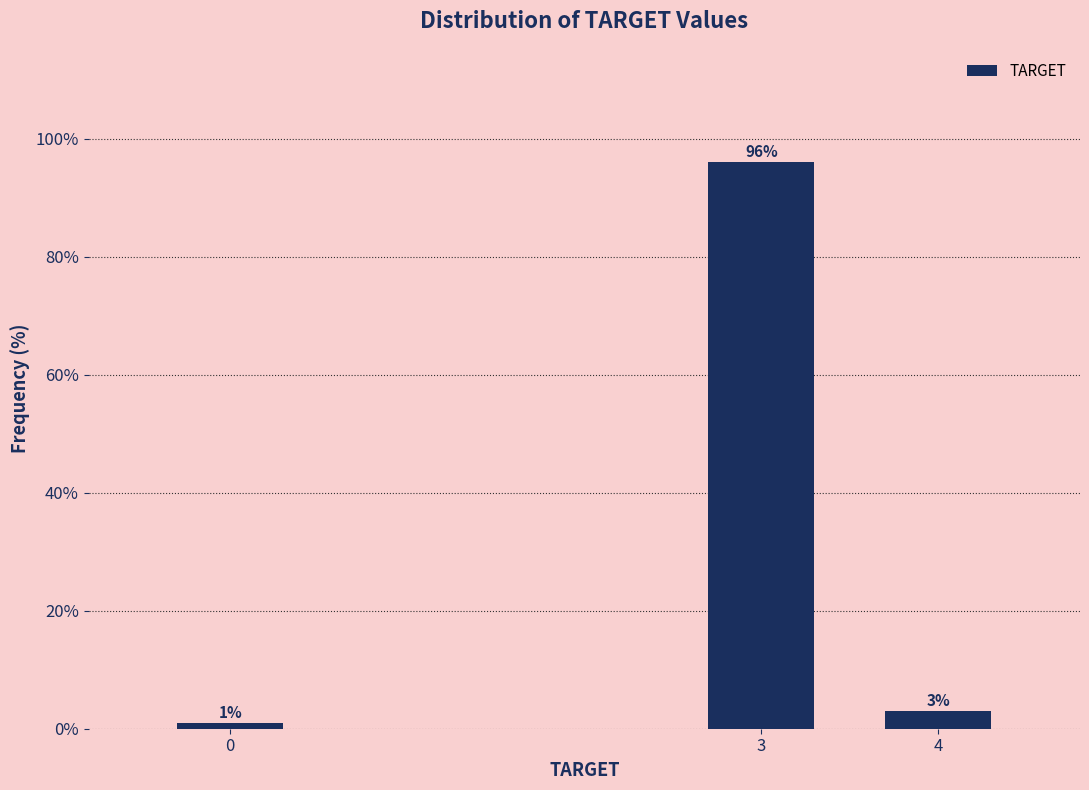

Reading right to left, extract all data points from this chart.

4=3.0	3=96.0	0=1.0